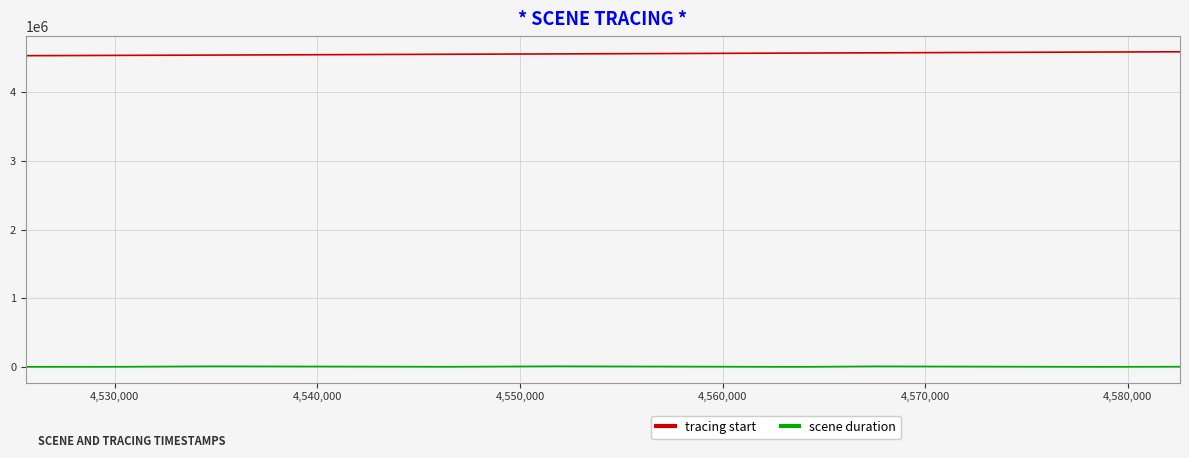

How many series are shown in this chart?

2